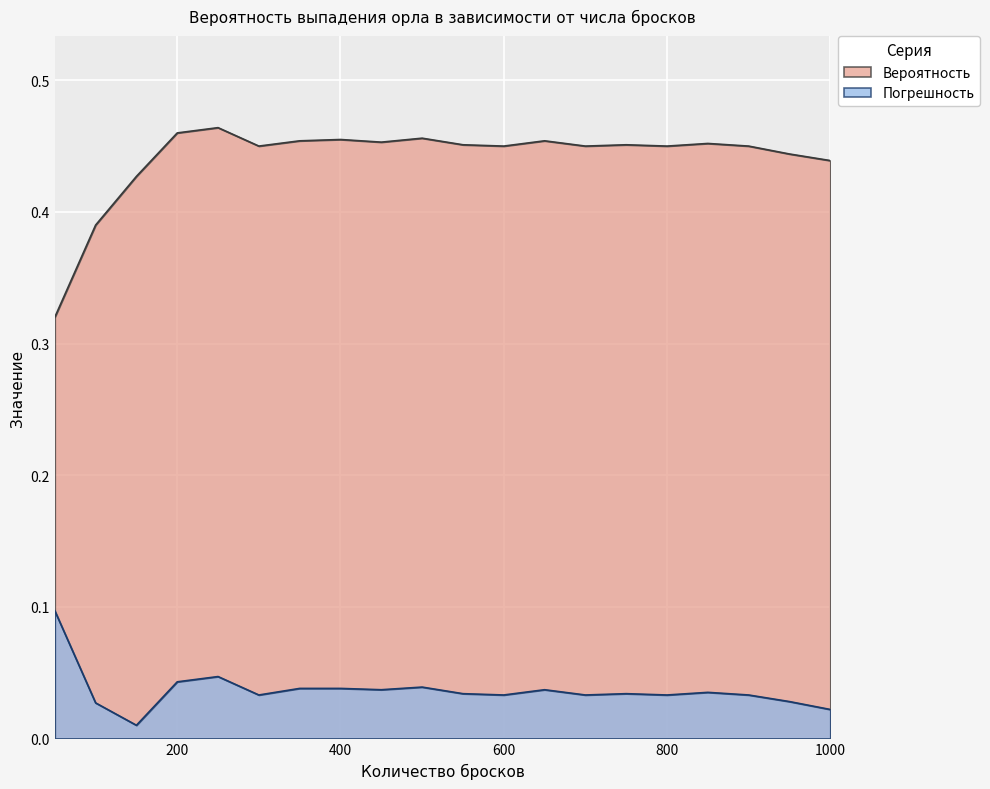

What is the sum of all Погрешность values?

0.7